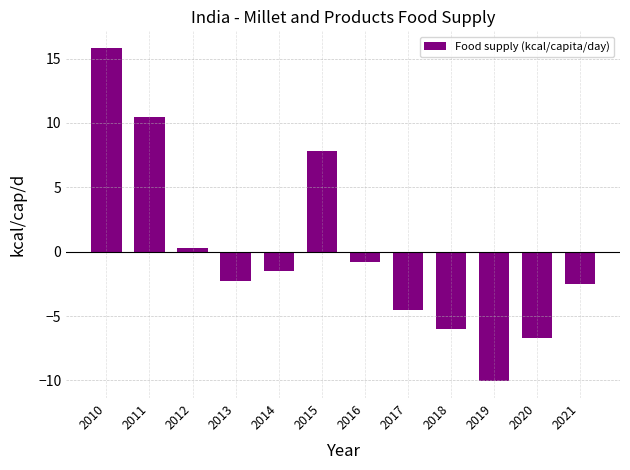

Reading right to left, extract all data points from this chart.

-2.5	-6.7	-10.1	-6.0	-4.6	-0.8	7.8	-1.5	-2.2	0.3	10.5	15.8